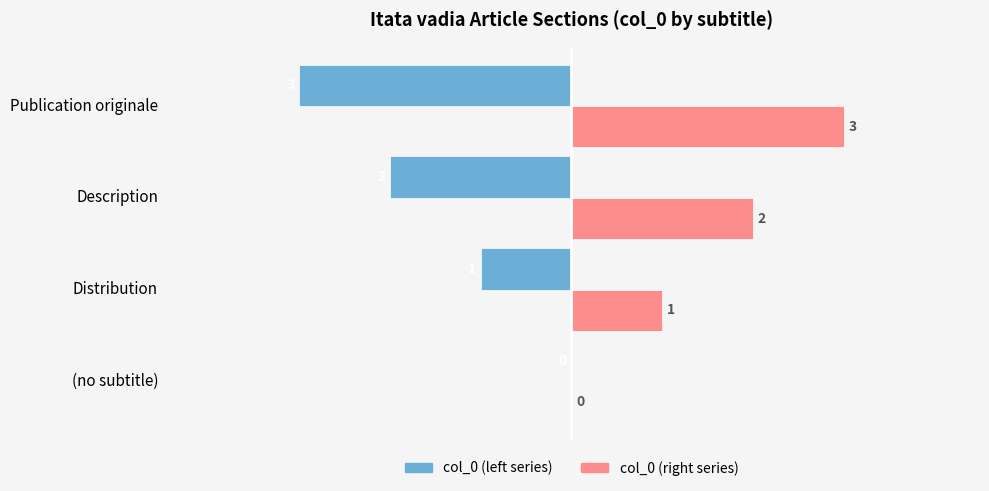

What is the maximum value shown in the chart?

3